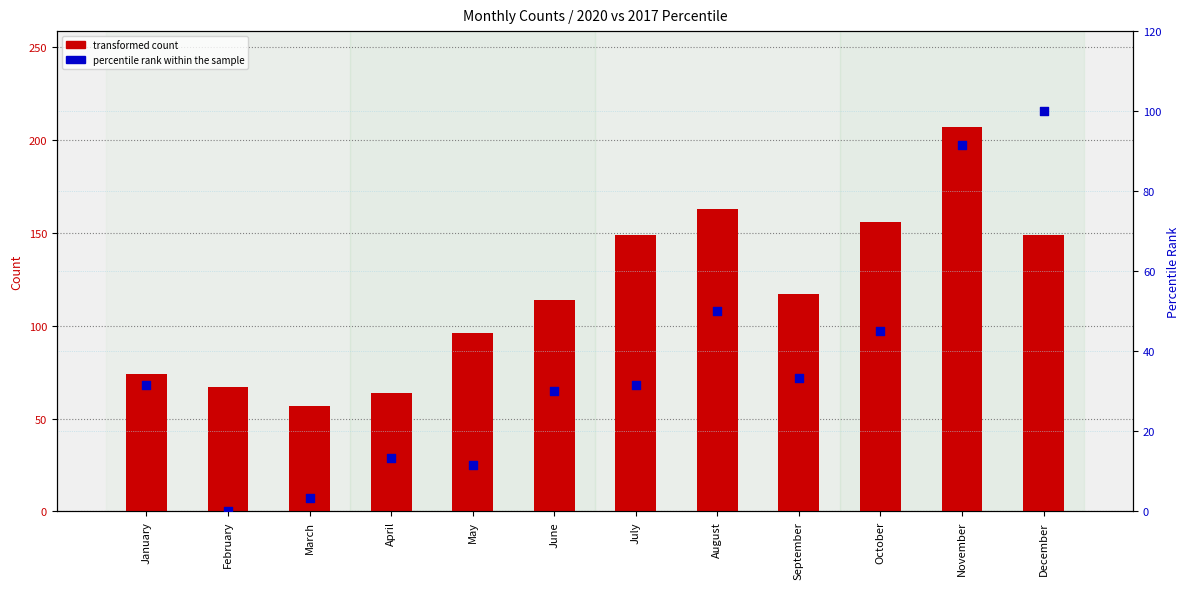

Which series has the widest spread of Y values?

transformed count